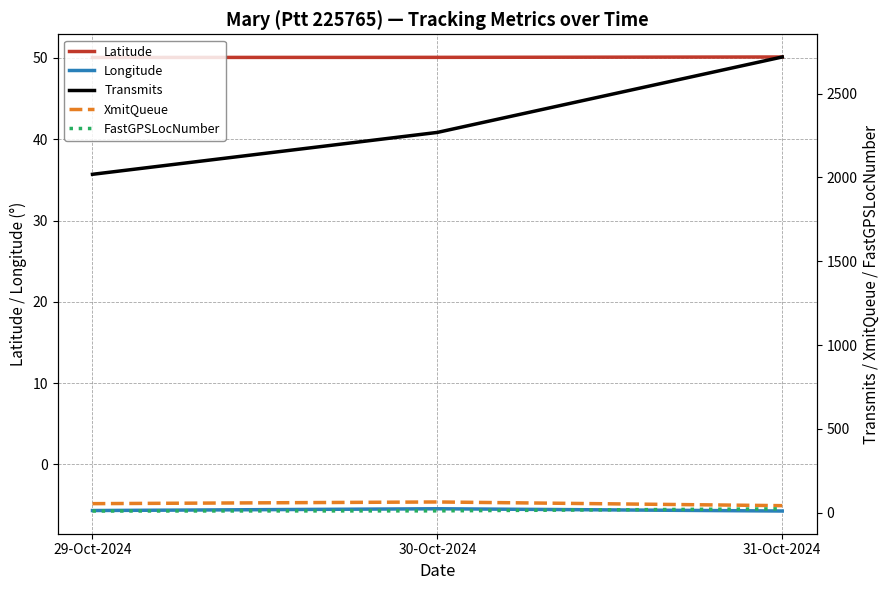

What is the label of the 2nd point from the right?

30-Oct-2024